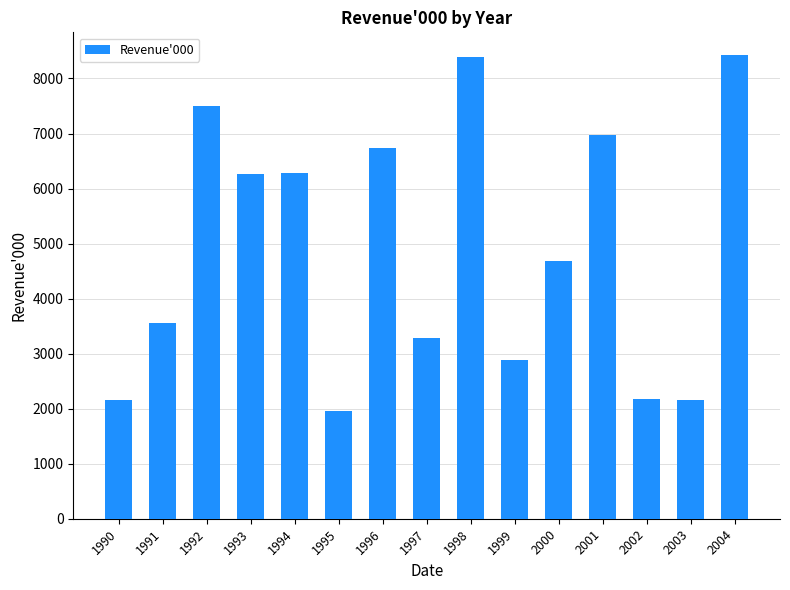

At which category does the chart reach its minimum across all series?

1995